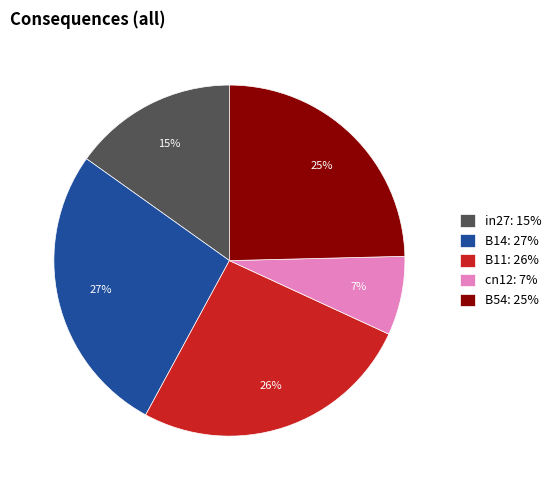

Which category has the smallest portion of the pie?

cn12